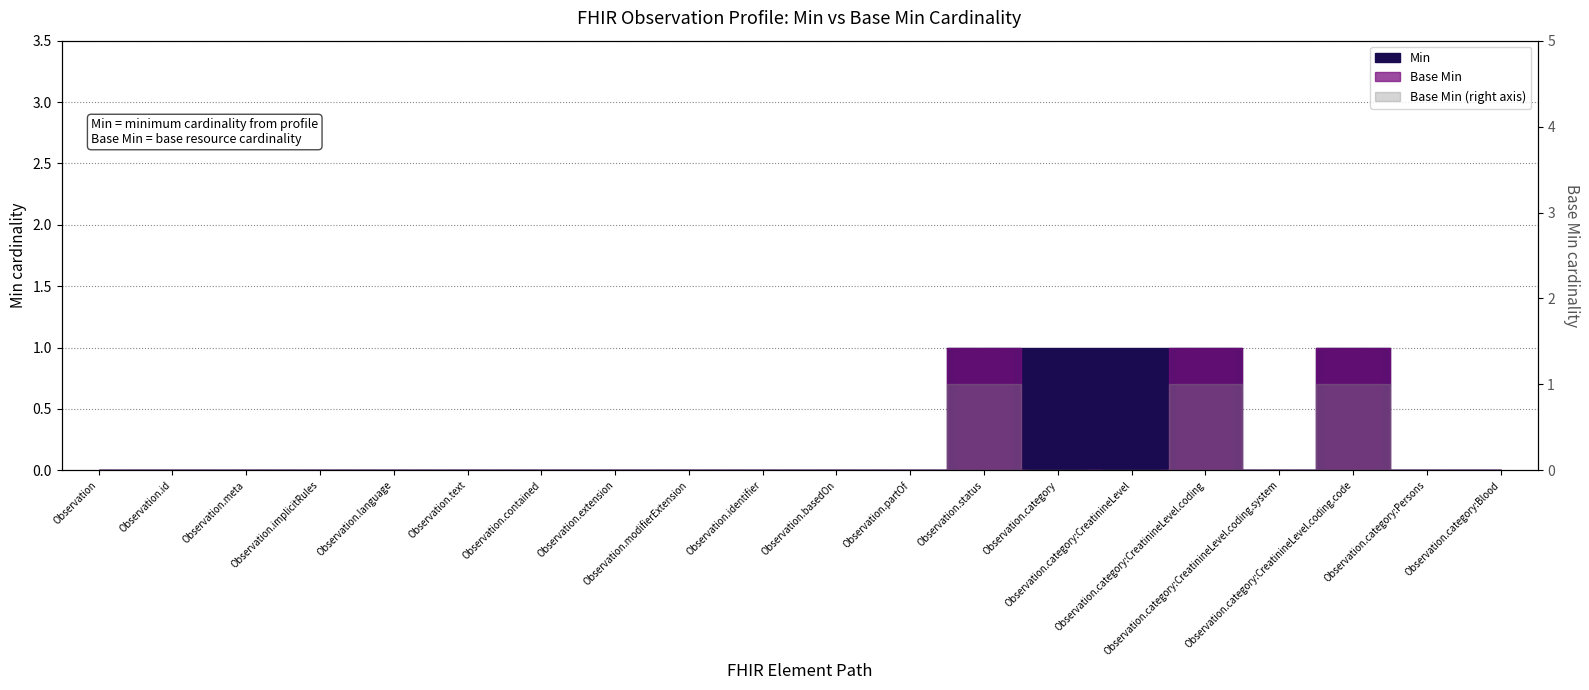

Rank the series by their average value, from lowest to highest.

Base Min, Min